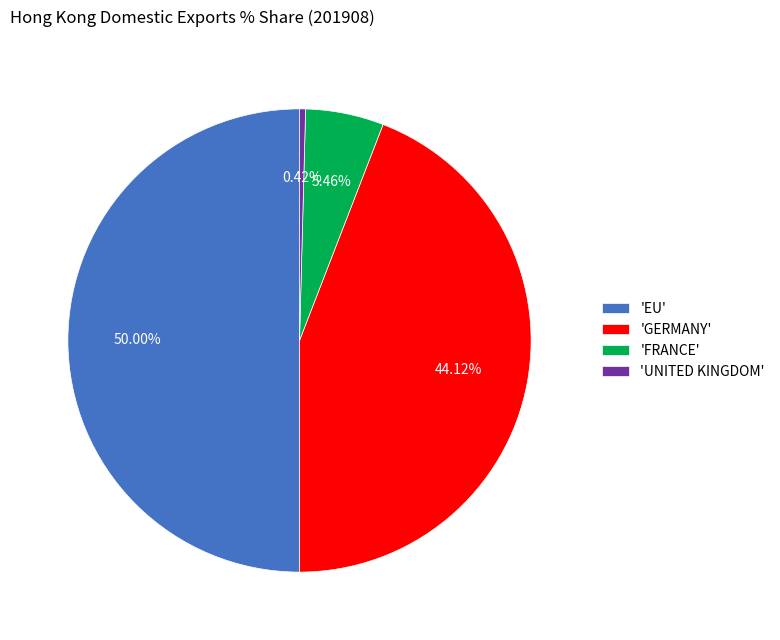

Rank the categories by value from highest to lowest.

'EU', 'GERMANY', 'FRANCE', 'UNITED KINGDOM'